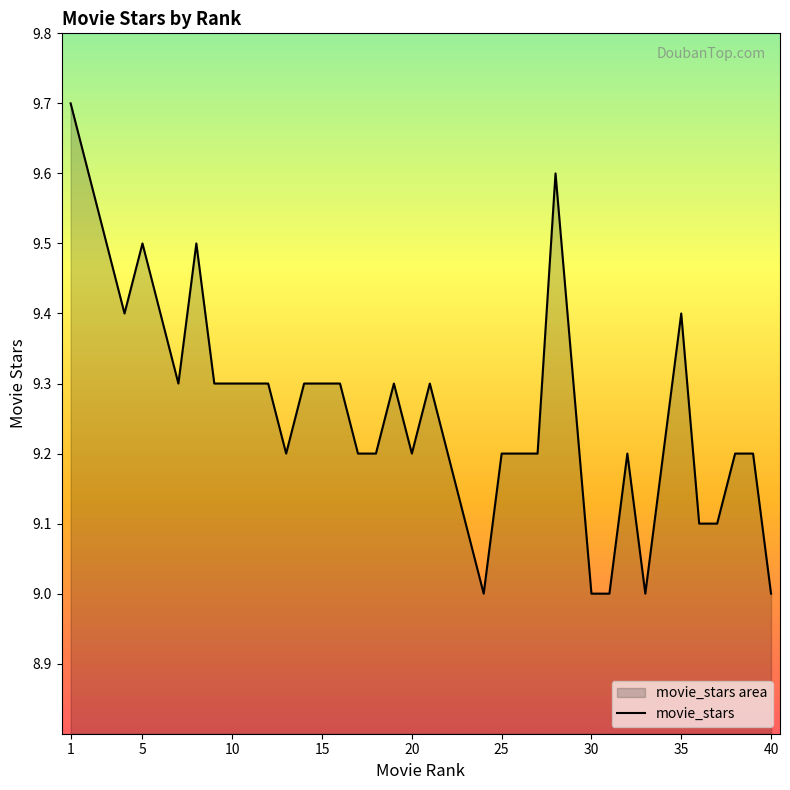

True or false: the data has more than 1 interior local peaks.

True